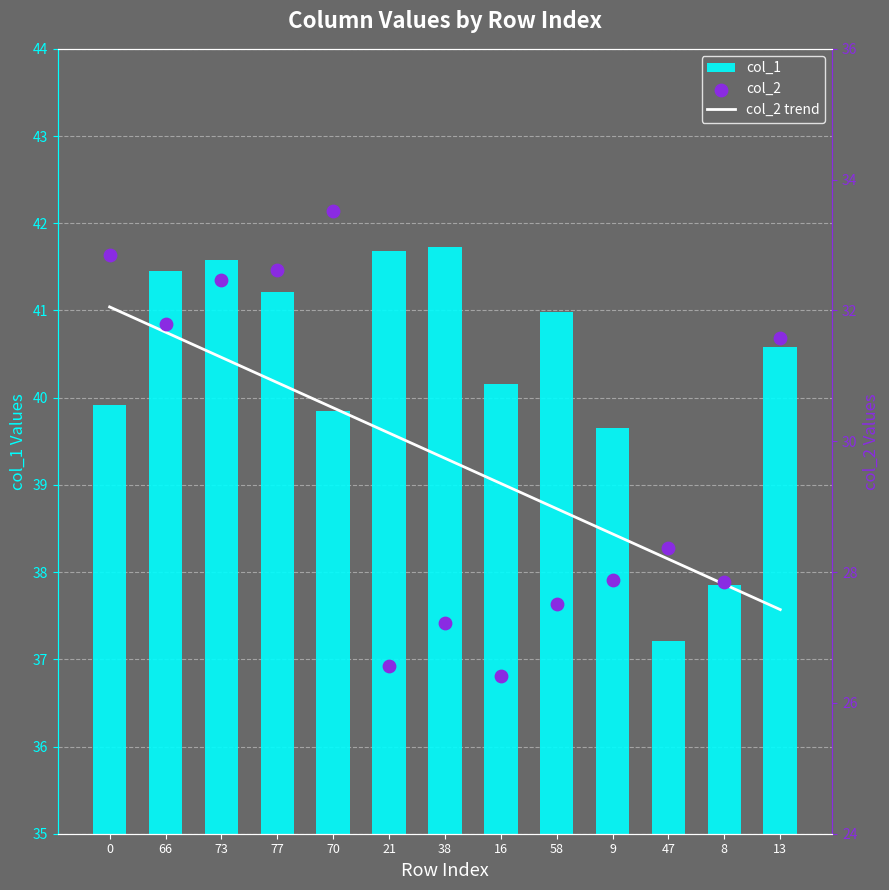

Which series has the largest Y range (max minus min)?

col_2